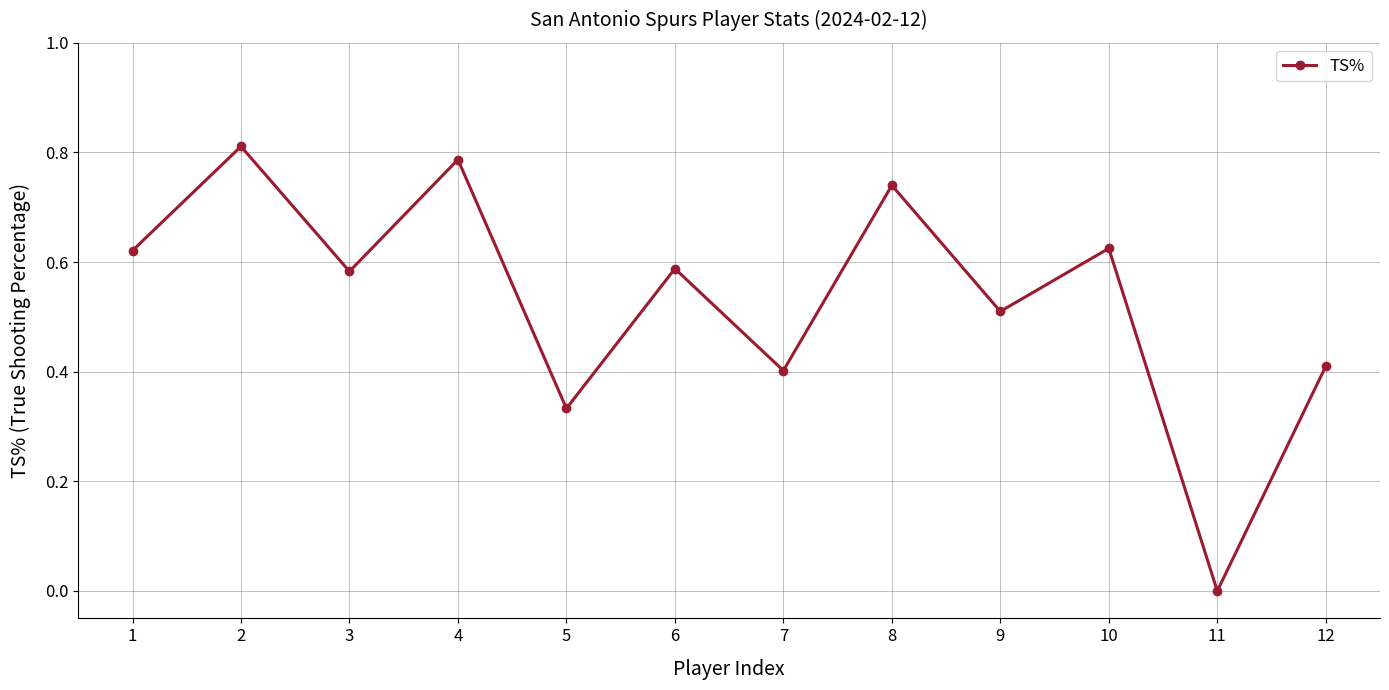

At which category does the chart reach its minimum across all series?

11